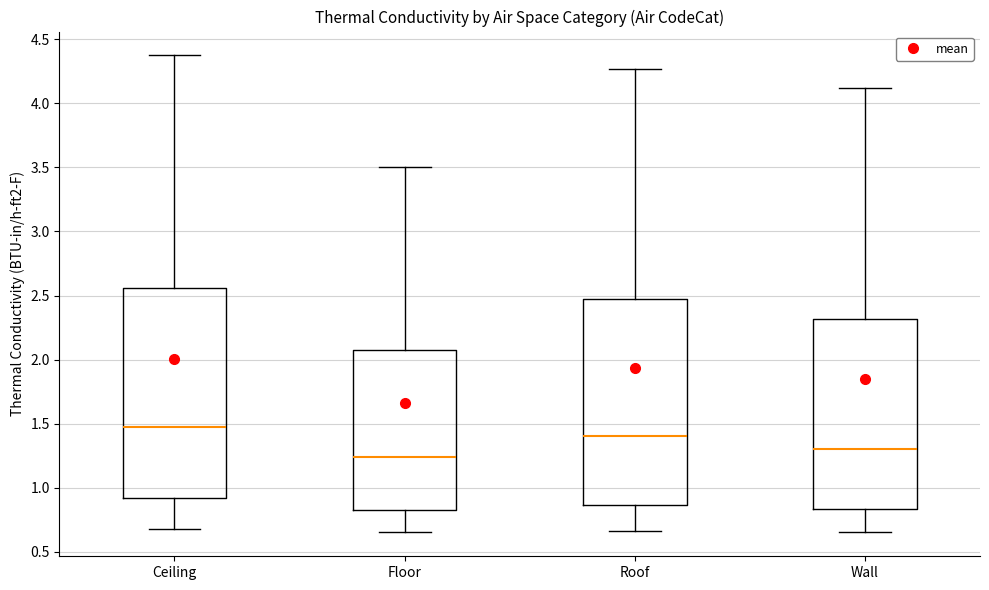

Which box has the highest median line?

Ceiling